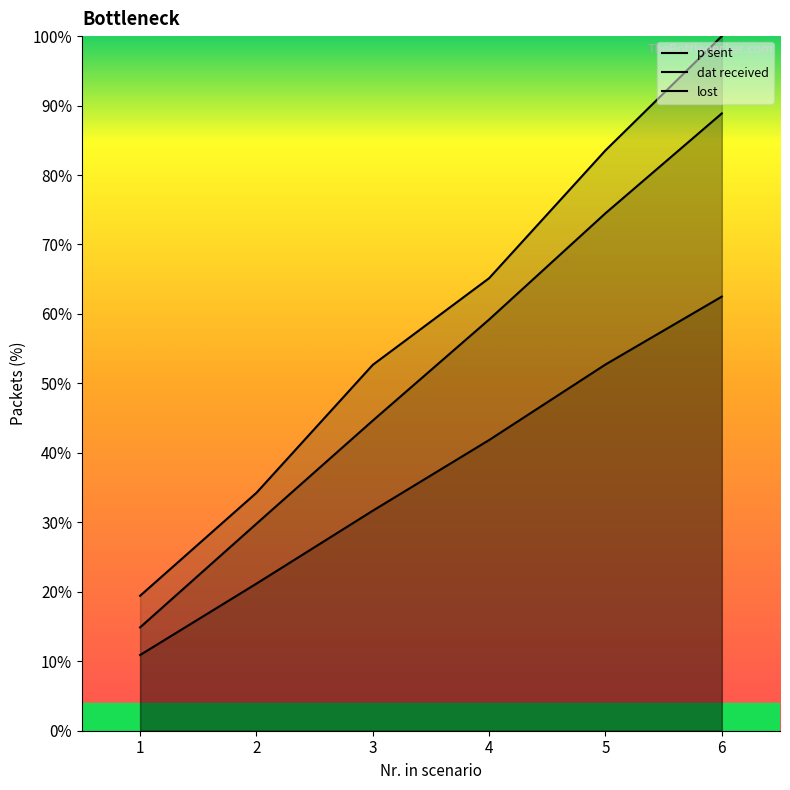

What is the value of the p sent point at the 2nd from the left?

29.8